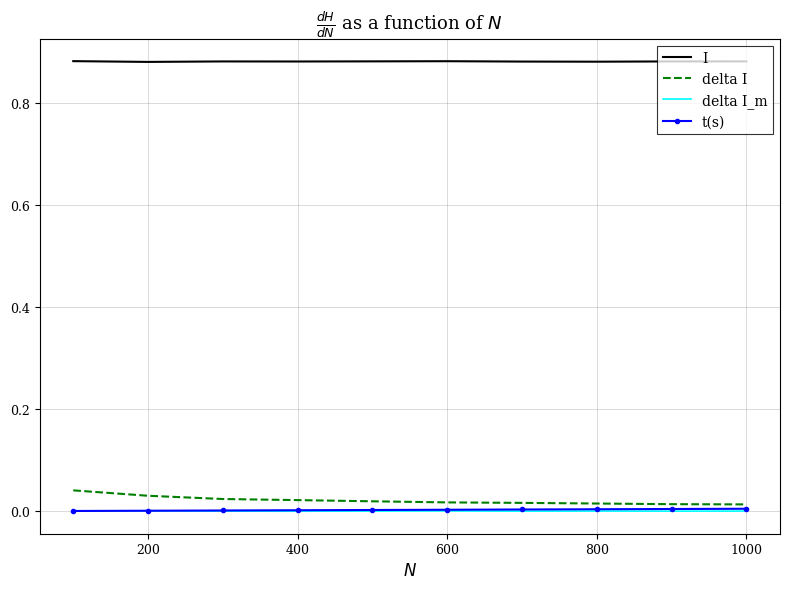

True or false: I and delta I cross at least once.

False